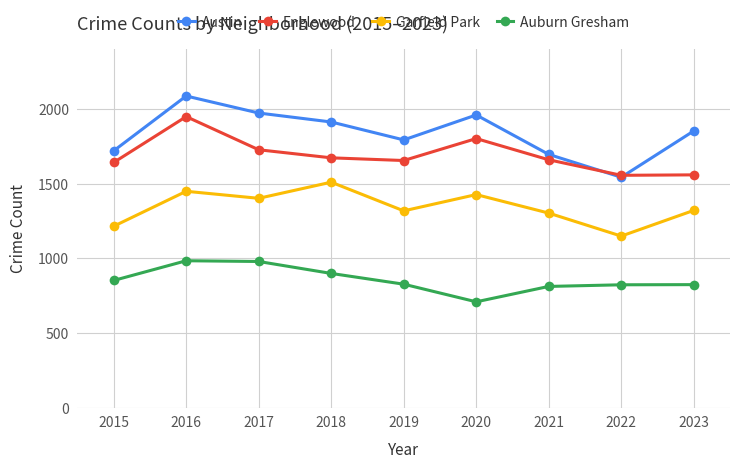

Between which two adjacent categories do Austin and Englewood first intersect?

2021 and 2022